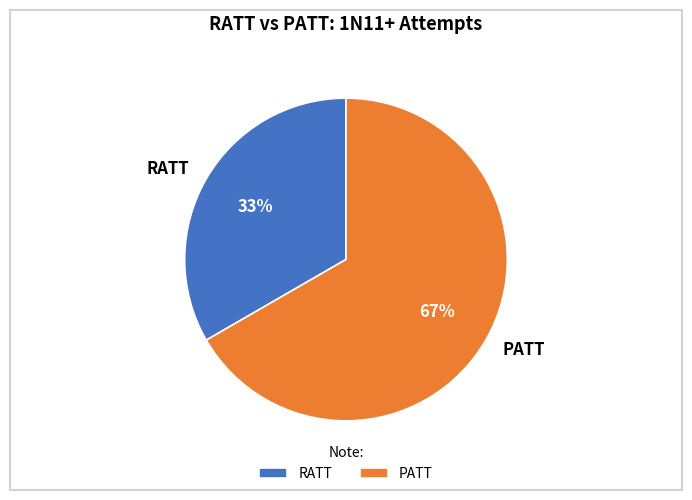

Which has a higher value, PATT or RATT?

PATT